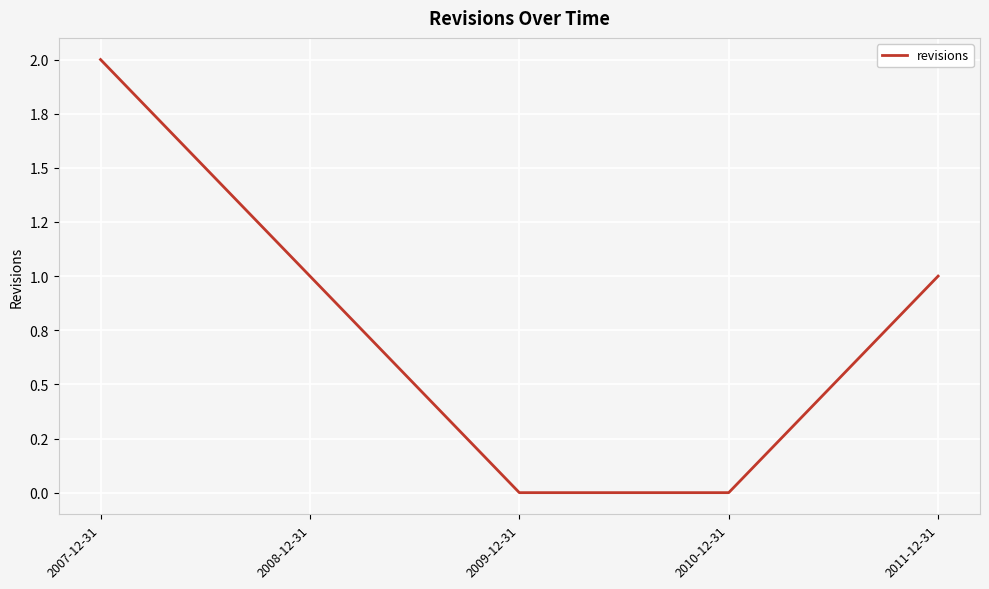

Is it true that the value at 2007-12-31 is 1?

False